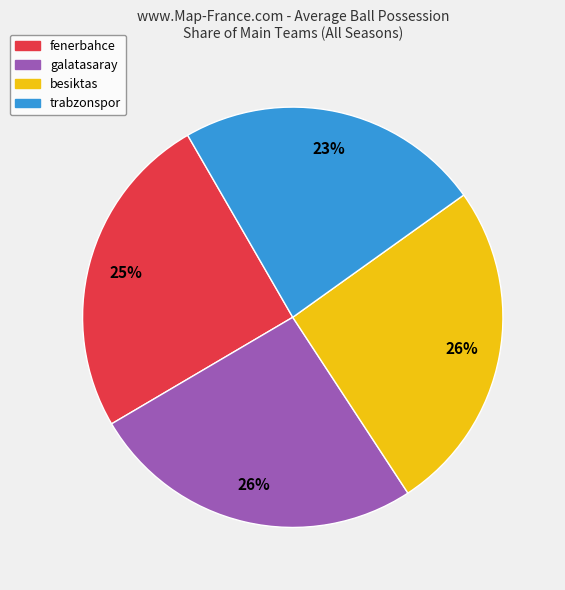

Do galatasaray and trabzonspor together represent more than half of the pie?

No